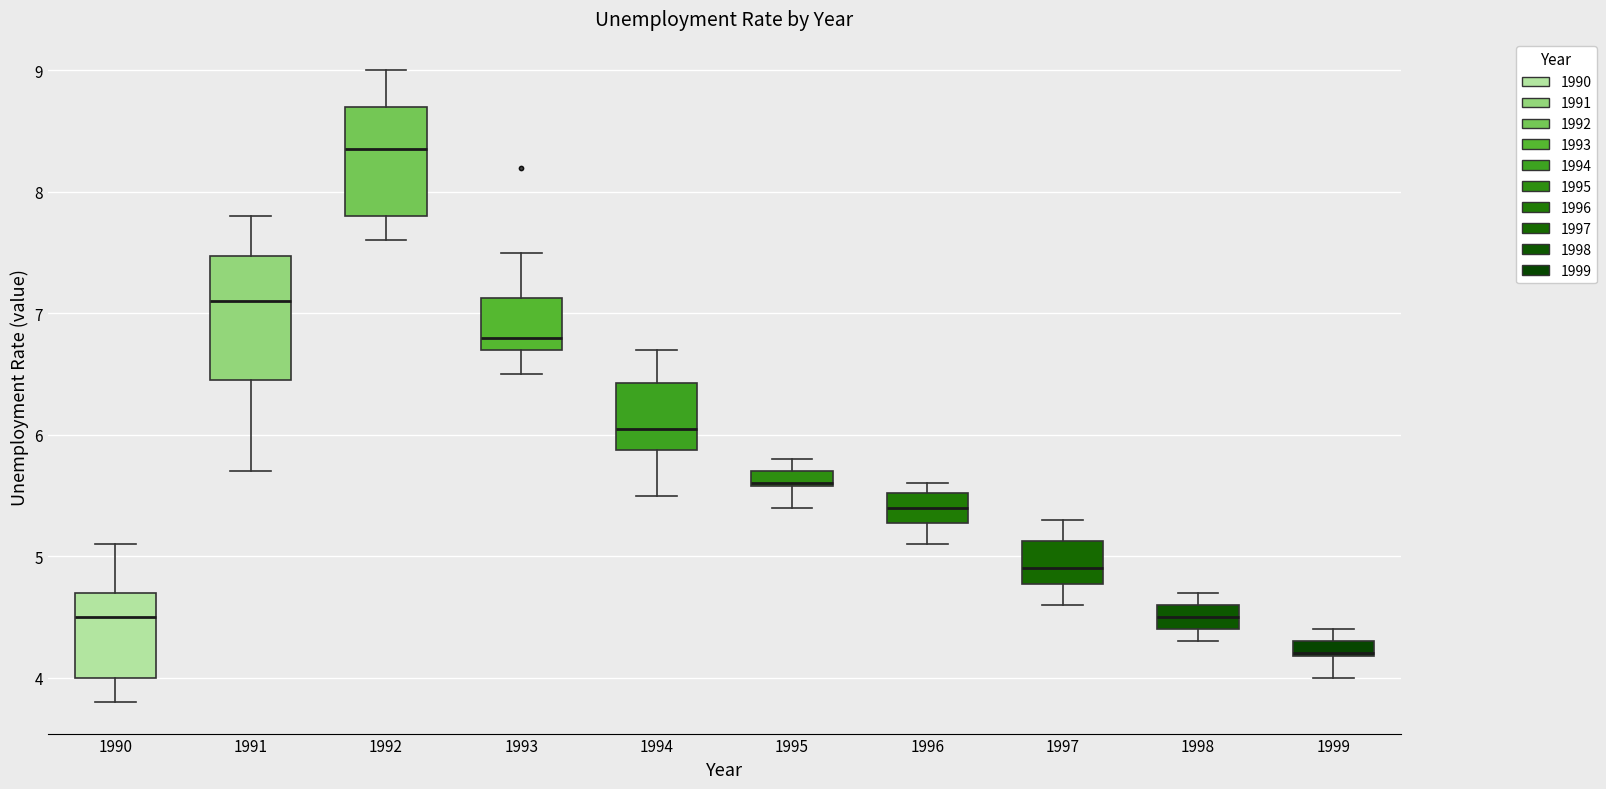

Which box has the lowest median line?

1999